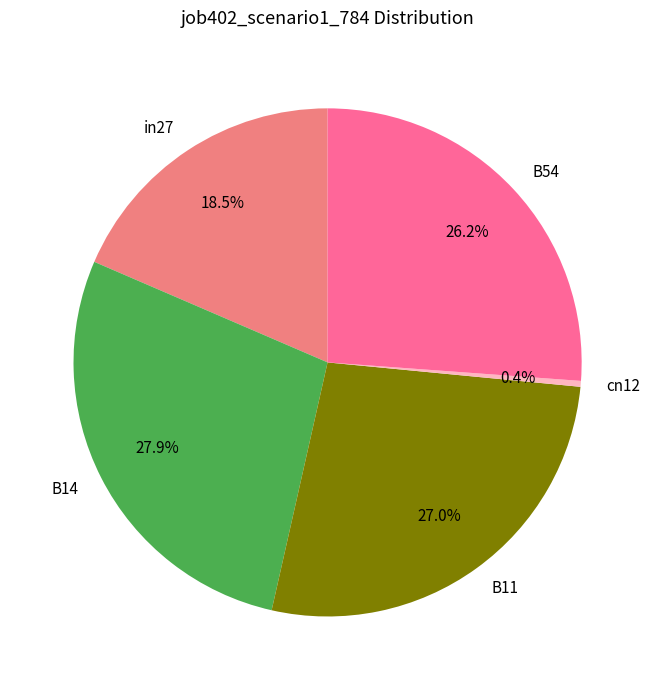

What is the smallest slice in the pie chart?

cn12